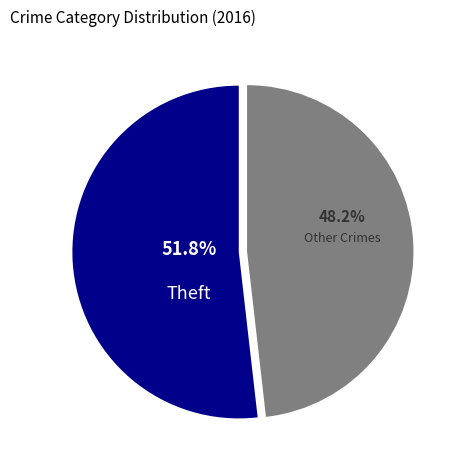

How many slices are in this pie chart?

2